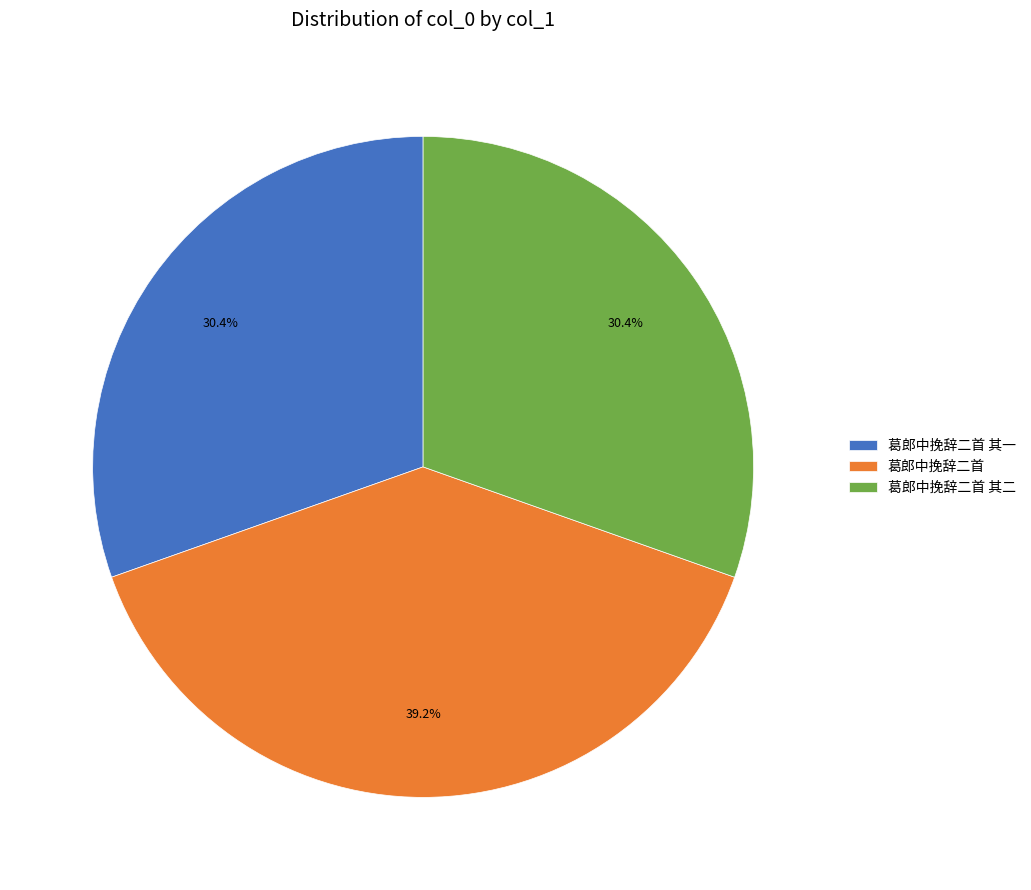

What is the ratio of the value at 葛郎中挽辞二首 to the value at 葛郎中挽辞二首 其二?

1.3